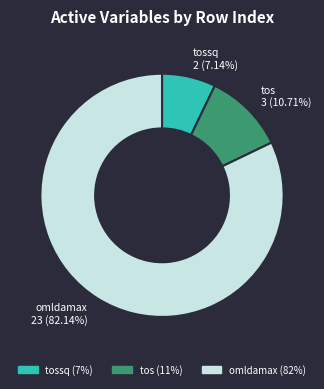

Is there any slice that represents more than half of the pie?

Yes